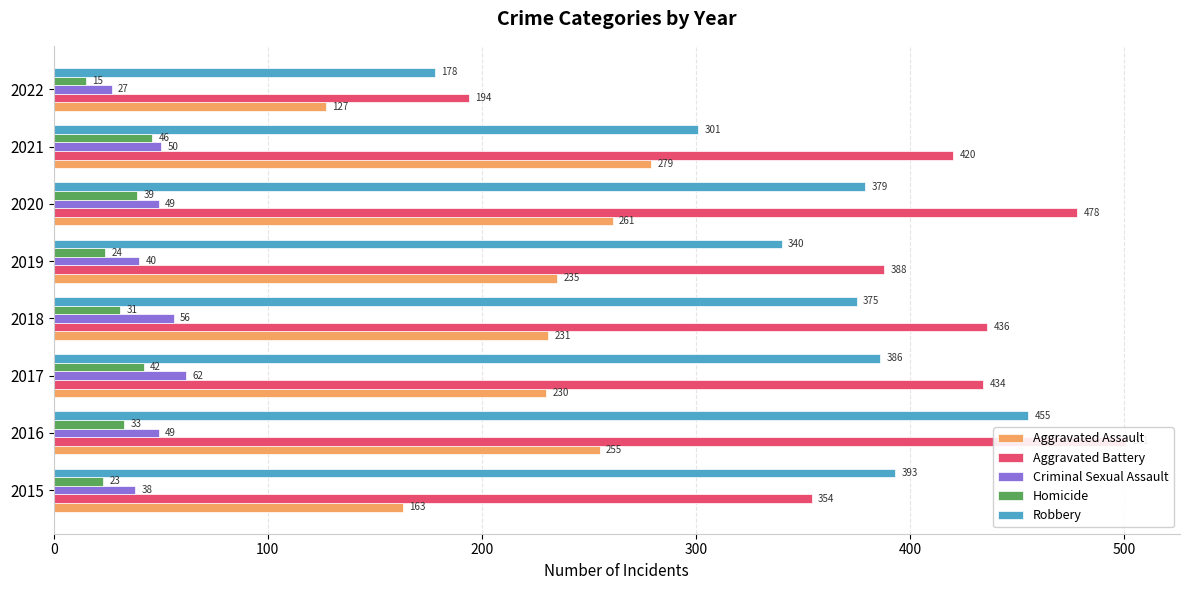

Is it true that Robbery equals 72 at 2022?

False